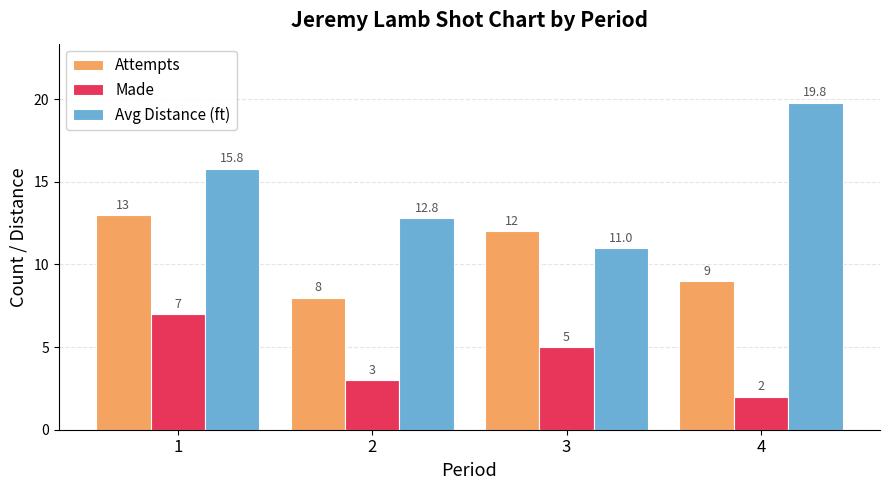

Which series has the widest spread of values?

Avg Distance (ft)